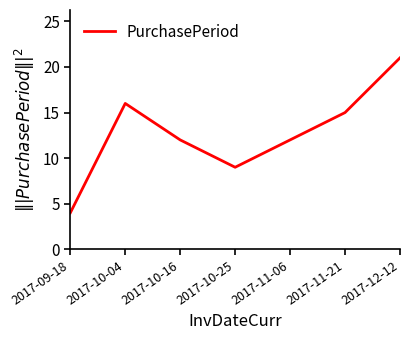

Between 2017-11-21 and 2017-11-06, which is larger?

2017-11-21